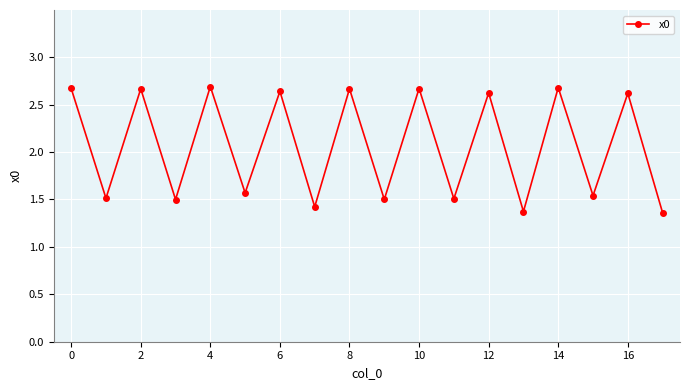

True or false: the data has more than 1 interior local peaks.

True